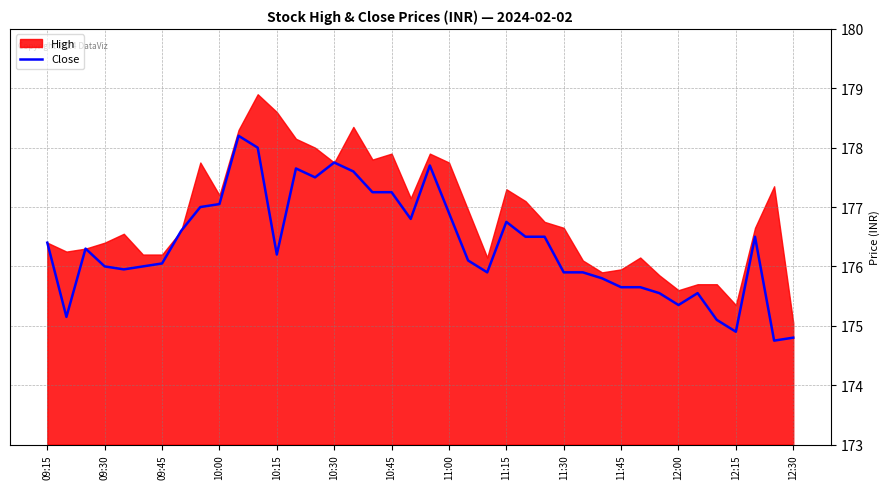

Reading left to right, transcribe all the data shown in this chart.

176.4	175.2	176.3	176.0	175.9	176.0	176.1	176.6	177.0	177.1	178.2	178.0	176.2	177.7	177.5	177.8	177.6	177.2	177.2	176.8	177.7	176.9	176.1	175.9	176.8	176.5	176.5	175.9	175.9	175.8	175.7	175.7	175.6	175.3	175.6	175.1	174.9	176.5	174.8	174.8